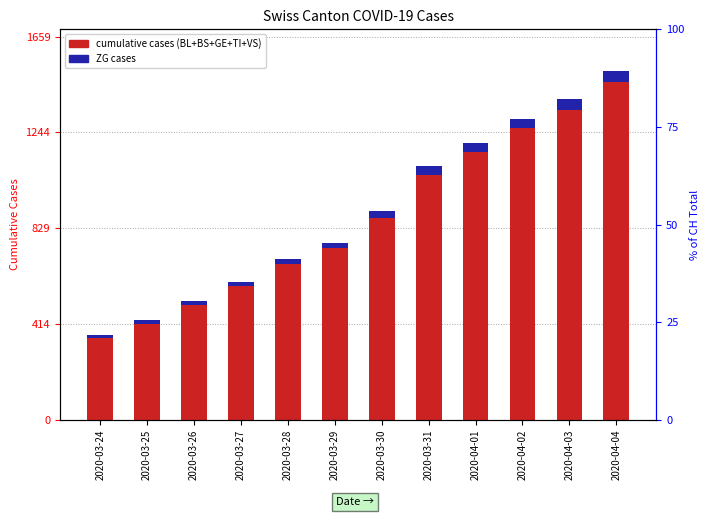

What position from the right is 2020-03-25?

11